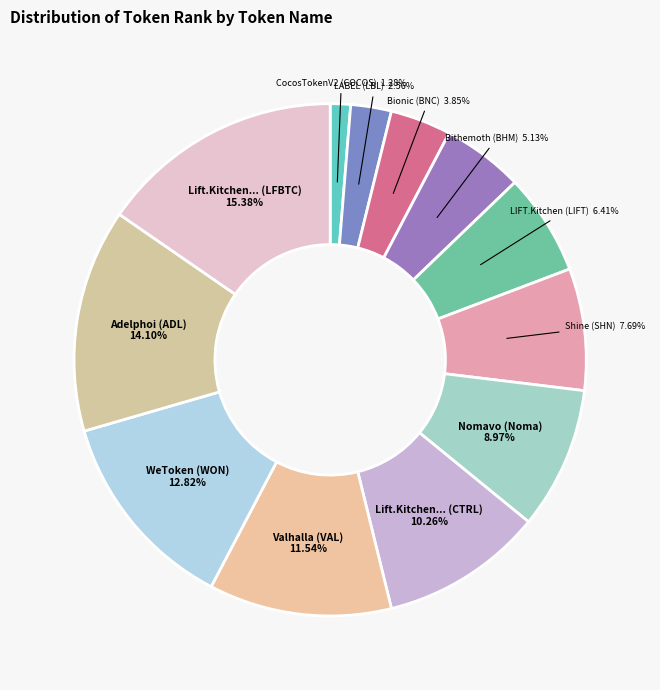

Is there any slice that represents more than half of the pie?

No